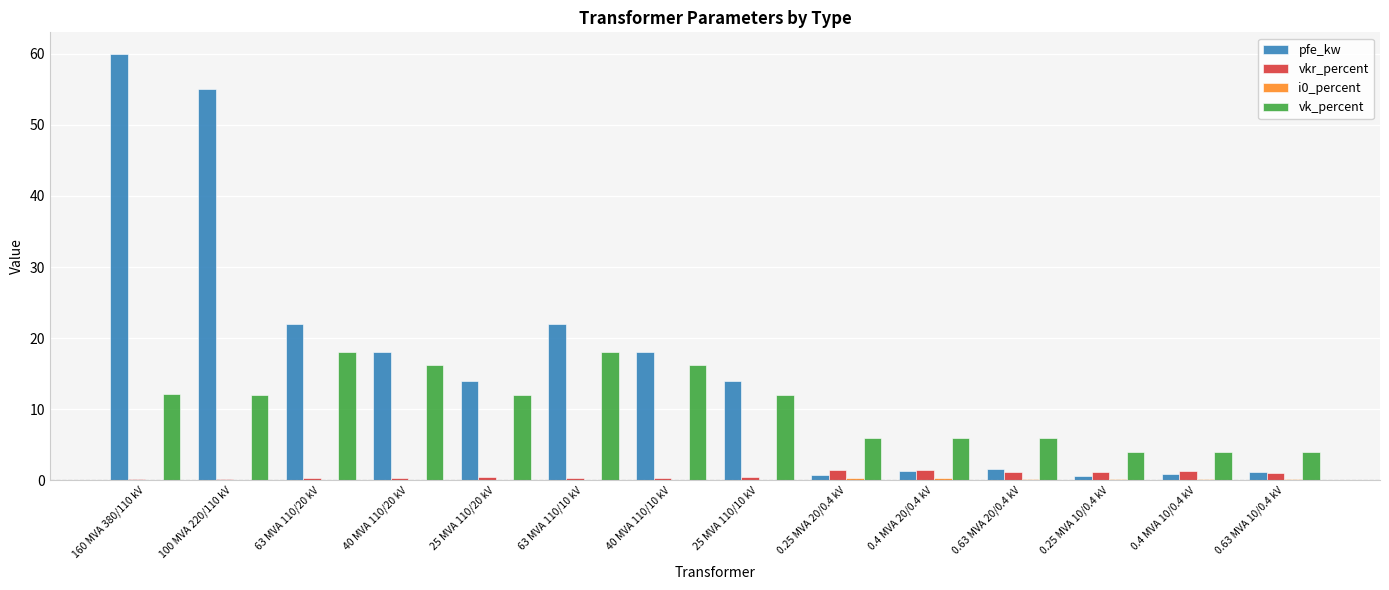

Is the value of pfe_kw at 0.4 MVA 10/0.4 kV greater than the value of vk_percent at 0.25 MVA 20/0.4 kV?

No